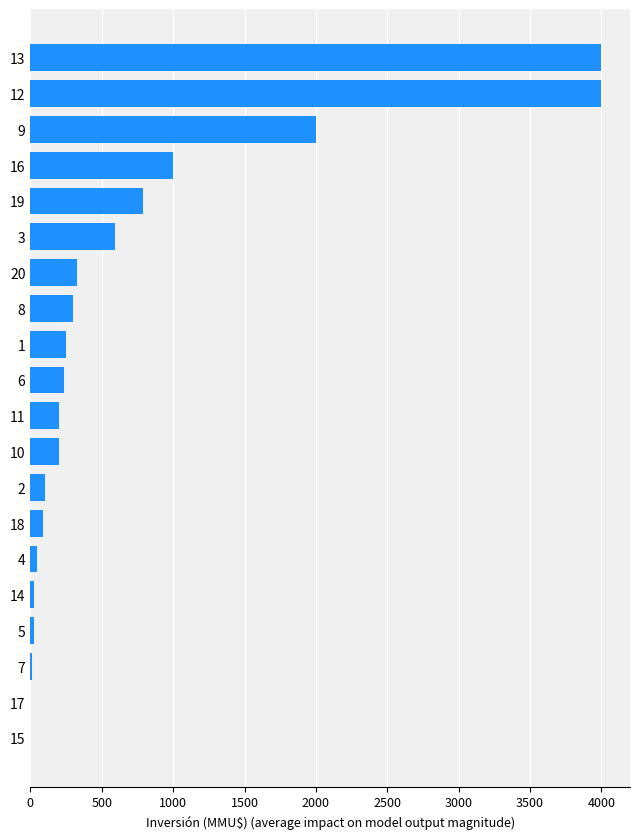

How many series are shown in this chart?

1